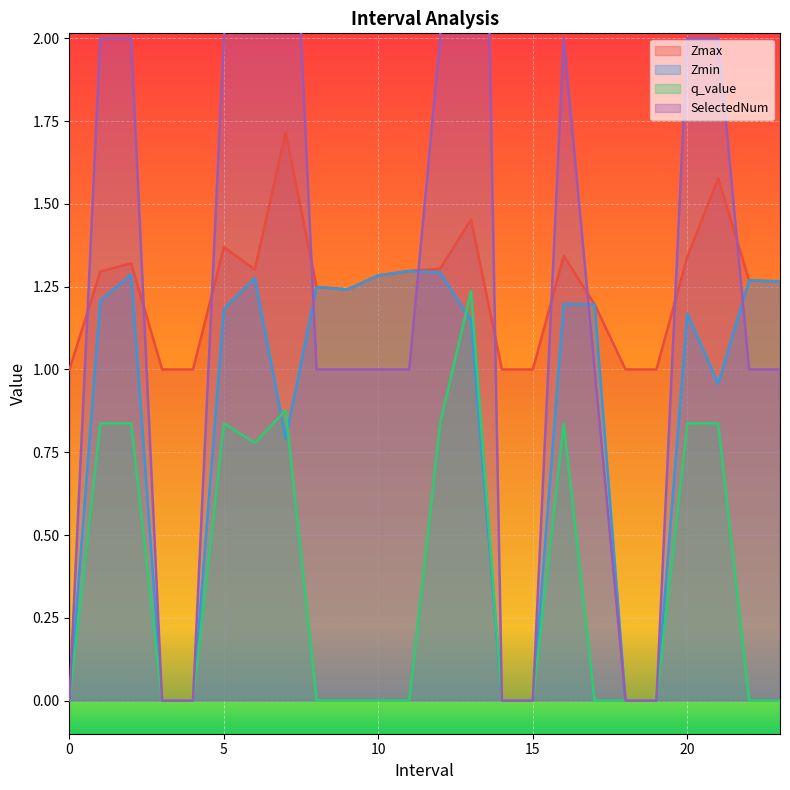

What is the sum of all SelectedNum values?

32.0